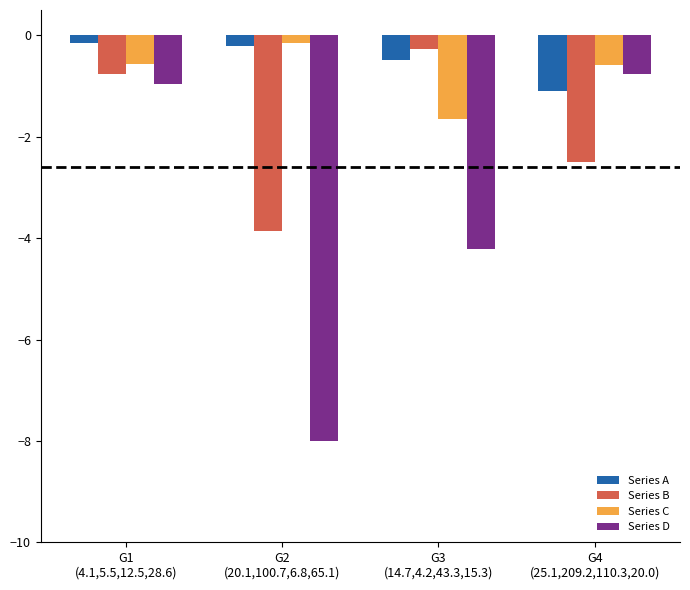

Is the value of Series B at G3
(14.7,4.2,43.3,15.3) greater than the value of Series A at G1
(4.1,5.5,12.5,28.6)?

No